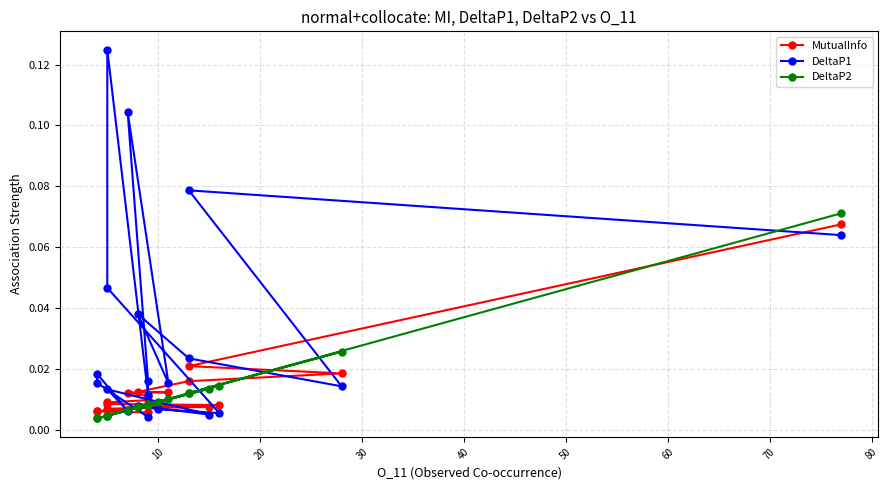

Does the chart display data point markers on the line(s)?

Yes